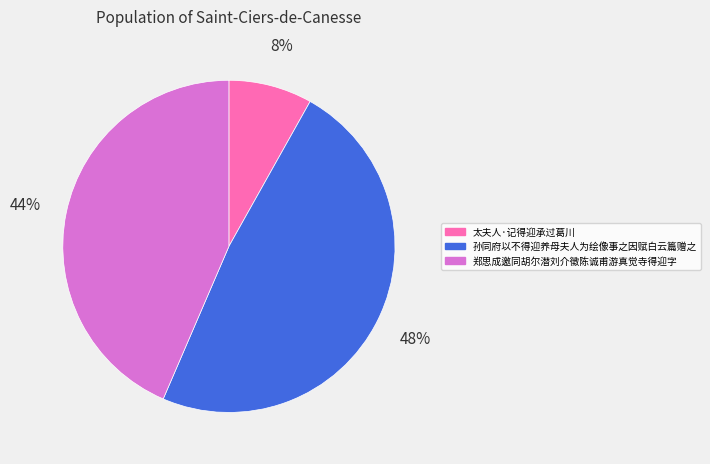

Approximately how many times larger is the value at 孙同府以不得迎养母夫人为绘像事之因赋白云篇赠之 compared to 郑思成邀同胡尔潜刘介徵陈诚甫游真觉寺得迎字?

1.1